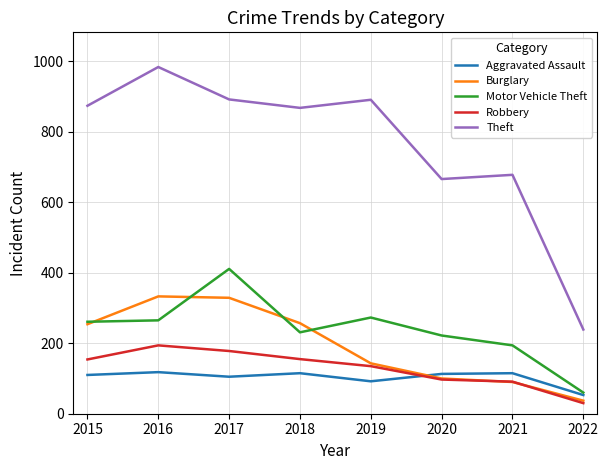

List the series in order of their peak value, highest first.

Theft, Motor Vehicle Theft, Burglary, Robbery, Aggravated Assault